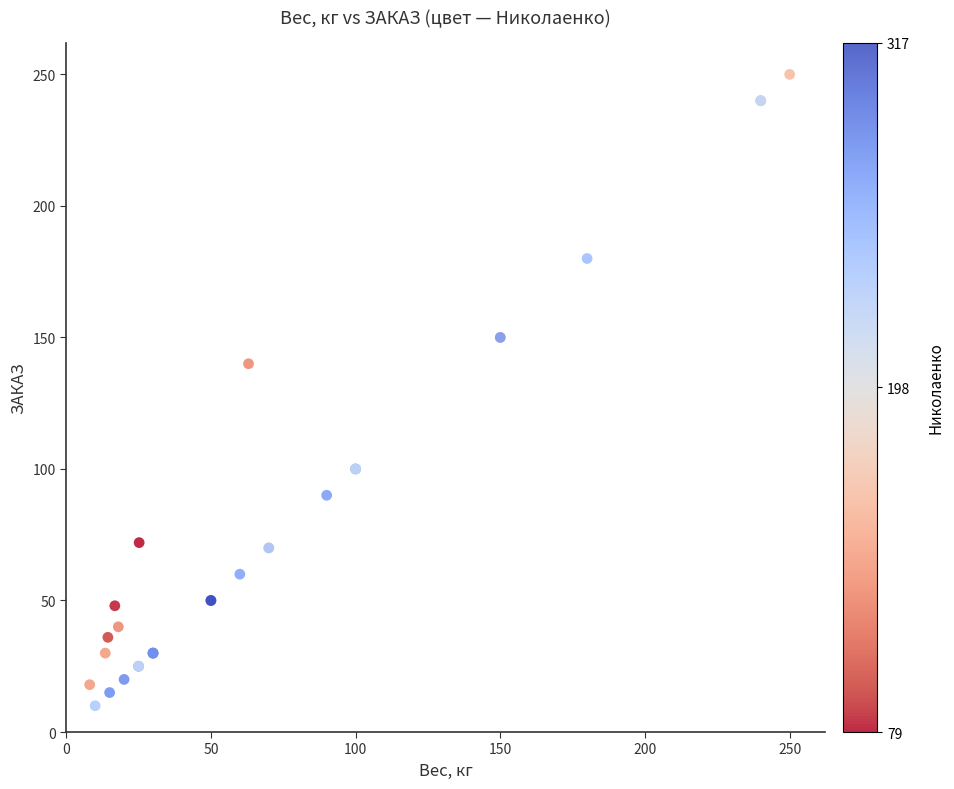

What Y value in the scatter plot is closest to 130?

140